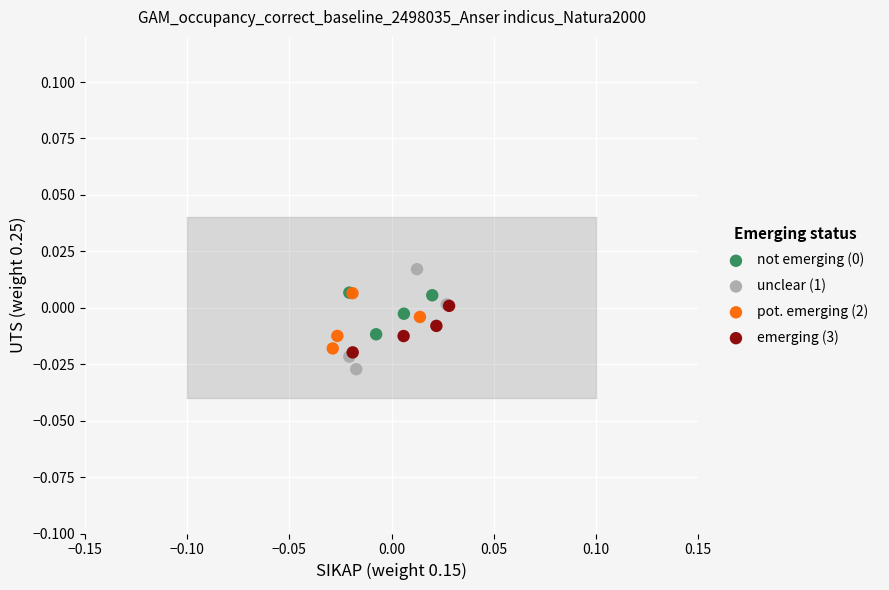

Which series has the widest spread of Y values?

unclear (1)